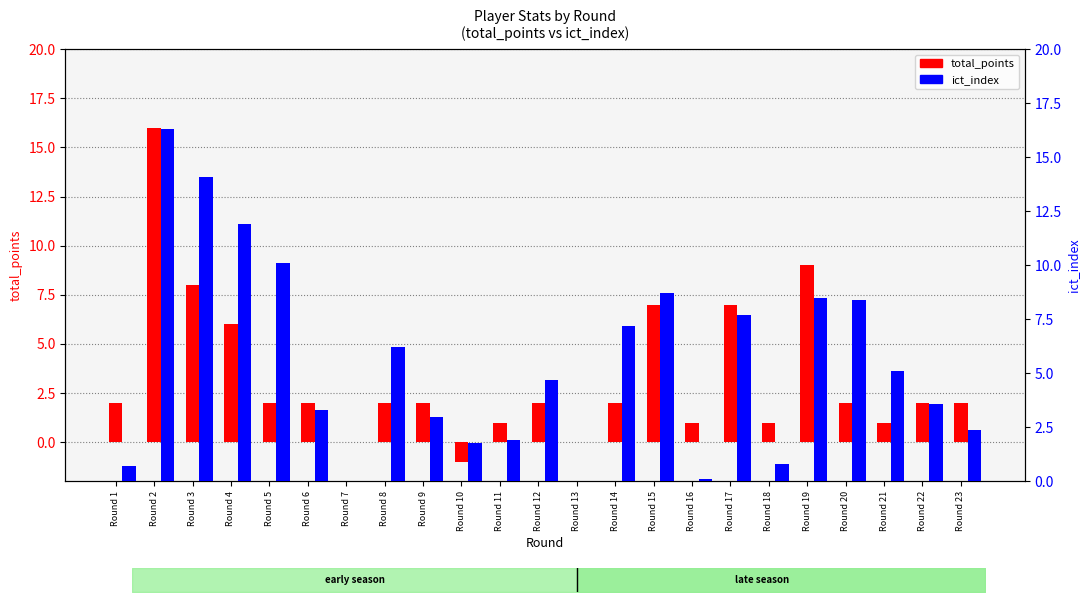

Where does the ict_index series first go above 4?

Round 2